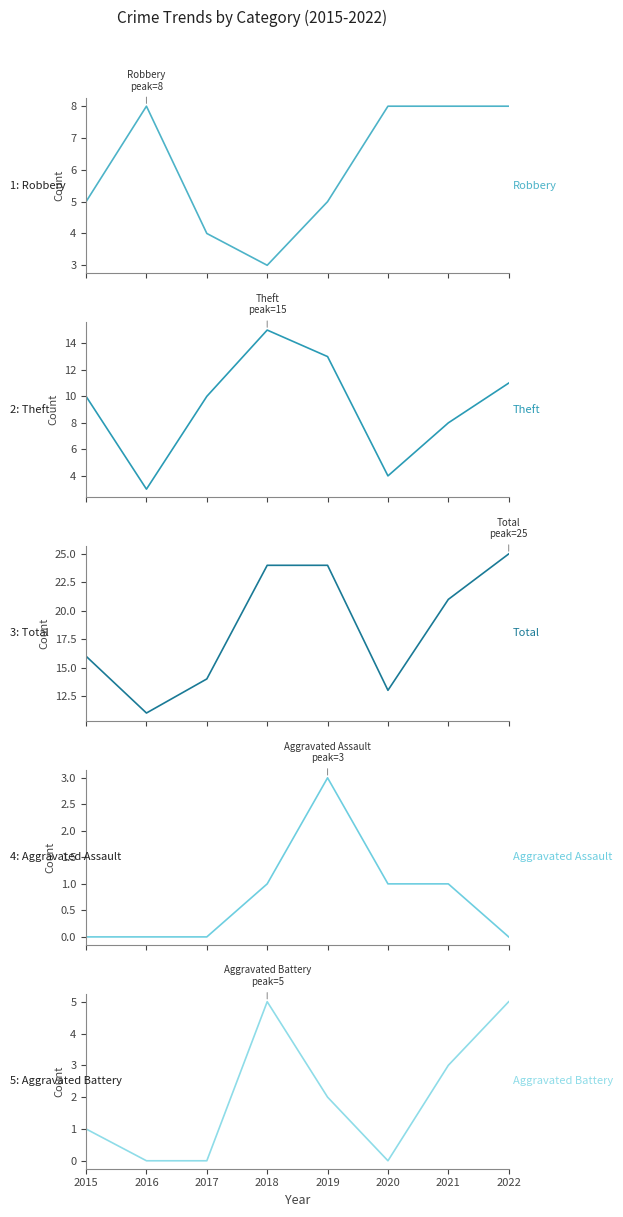

Where do Robbery and Theft first cross each other?

2015 and 2016